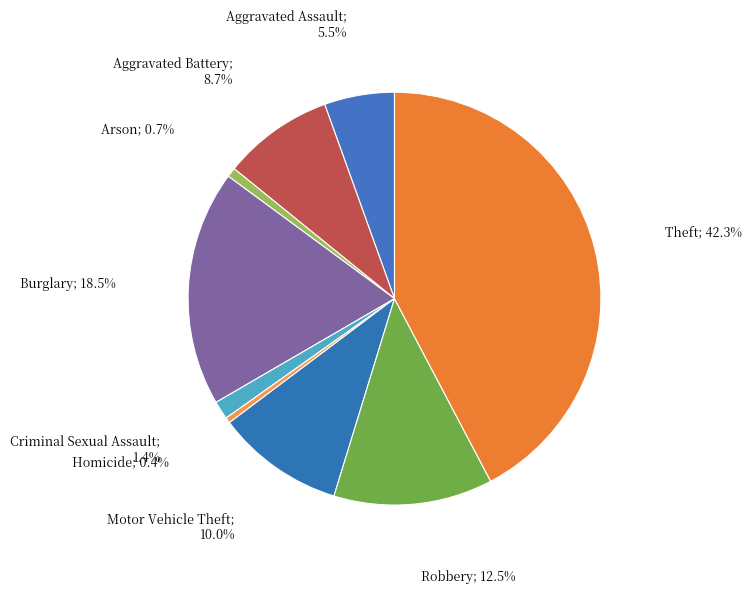

Count the number of slices in the pie.

9